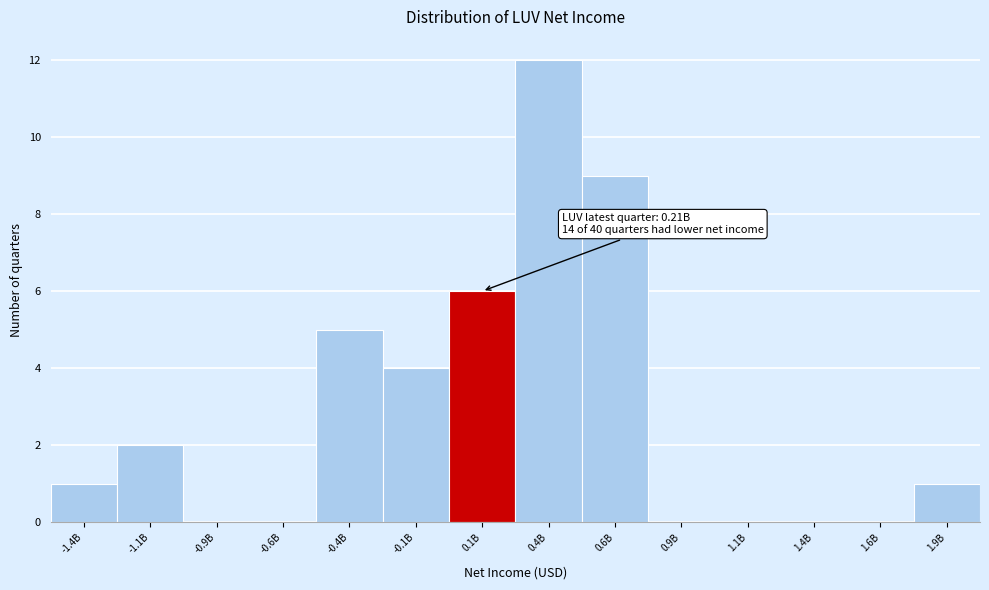

Reading left to right, extract all data points from this chart.

-1.4B=1	-1.1B=2	-0.9B=0	-0.6B=0	-0.4B=5	-0.1B=4	0.1B=6	0.4B=12	0.6B=9	0.9B=0	1.1B=0	1.4B=0	1.6B=0	1.9B=1